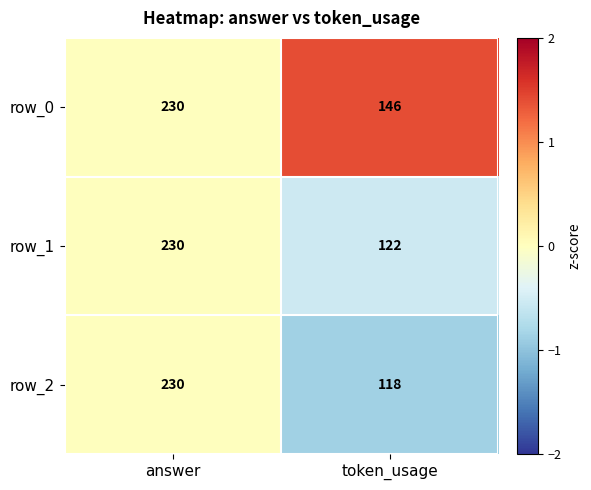

What is the difference between the maximum and minimum values in the row_0 series?

84